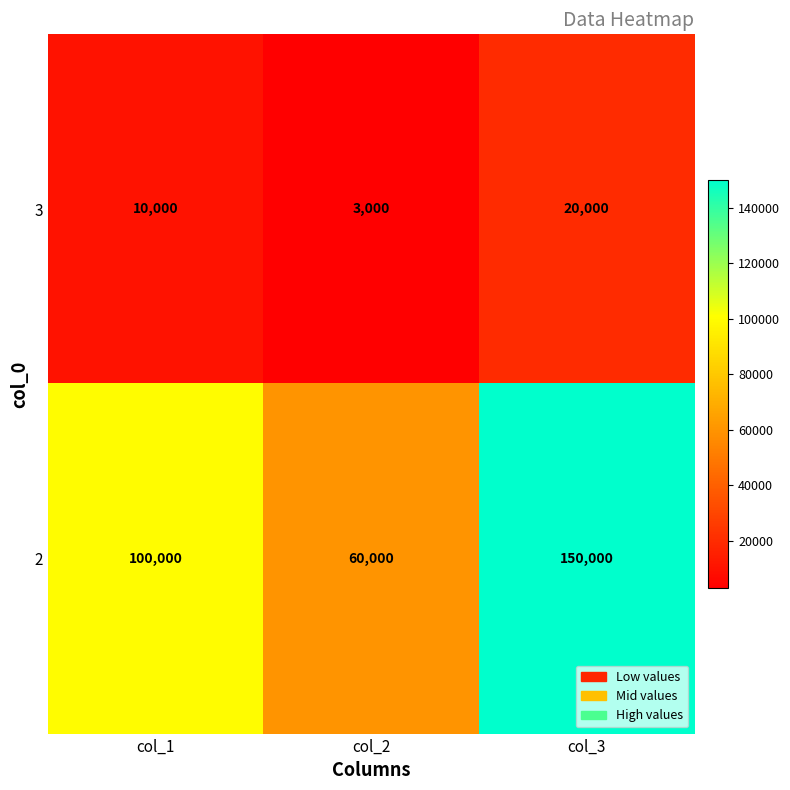

What is the average value of the 3 series?

11000